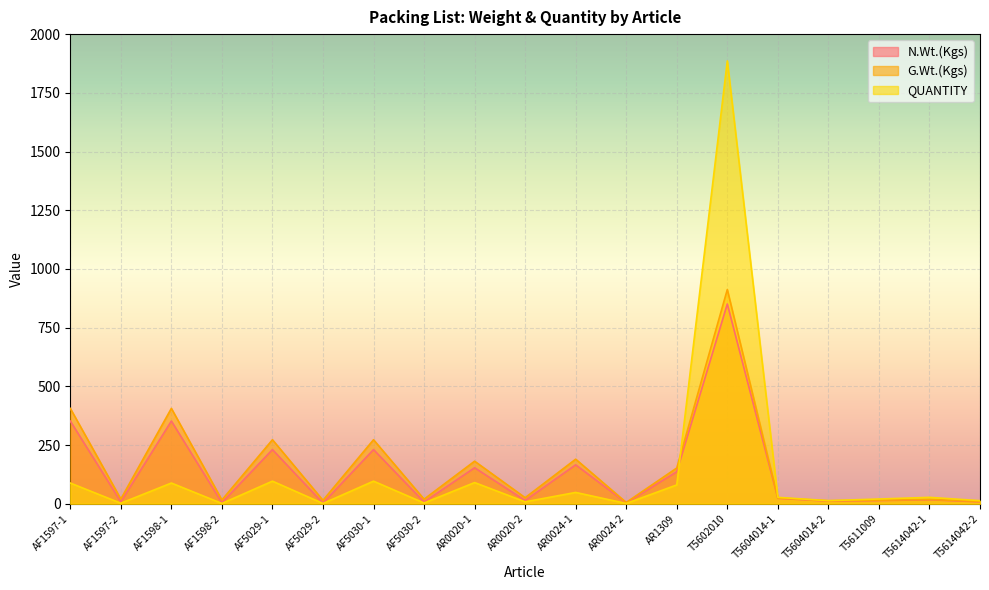

Rank the series by their maximum value, from lowest to highest.

N.Wt.(Kgs), G.Wt.(Kgs), QUANTITY